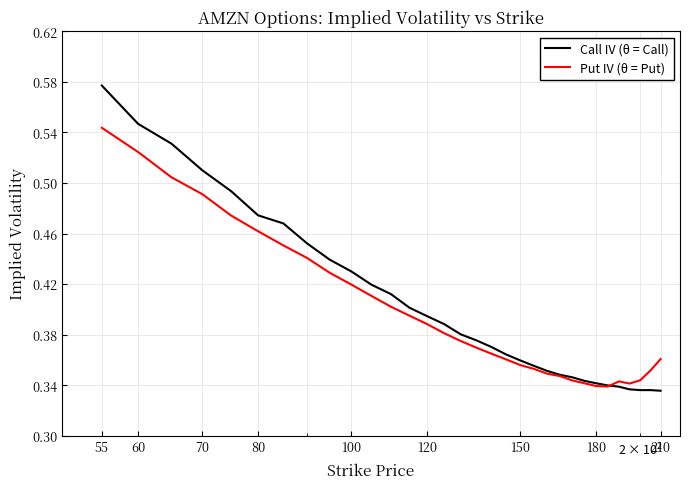

List the series in order of their overall mean, highest first.

Call IV (θ = Call), Put IV (θ = Put)